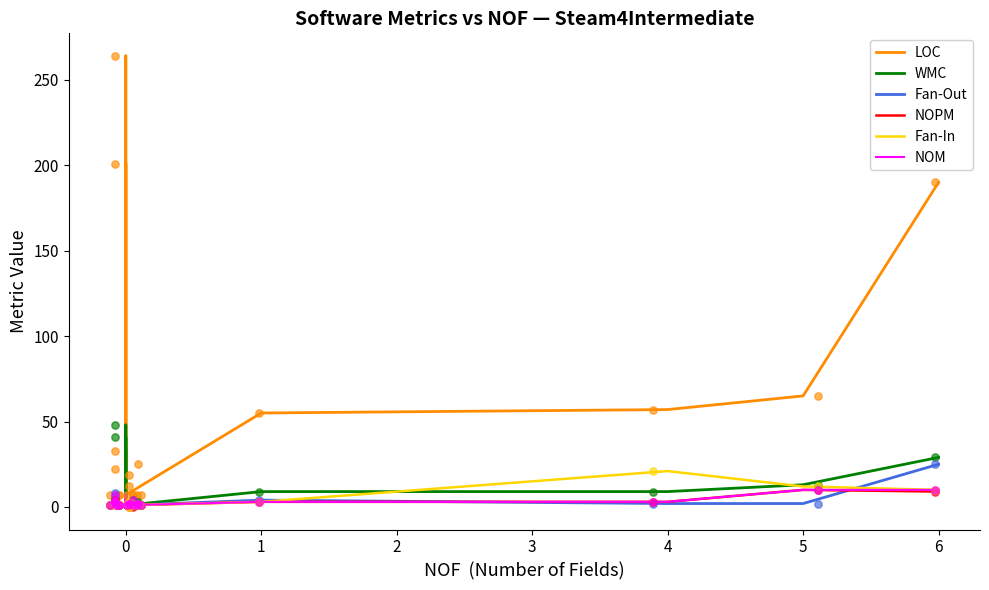

Which series reaches the minimum Y coordinate?

NOPM